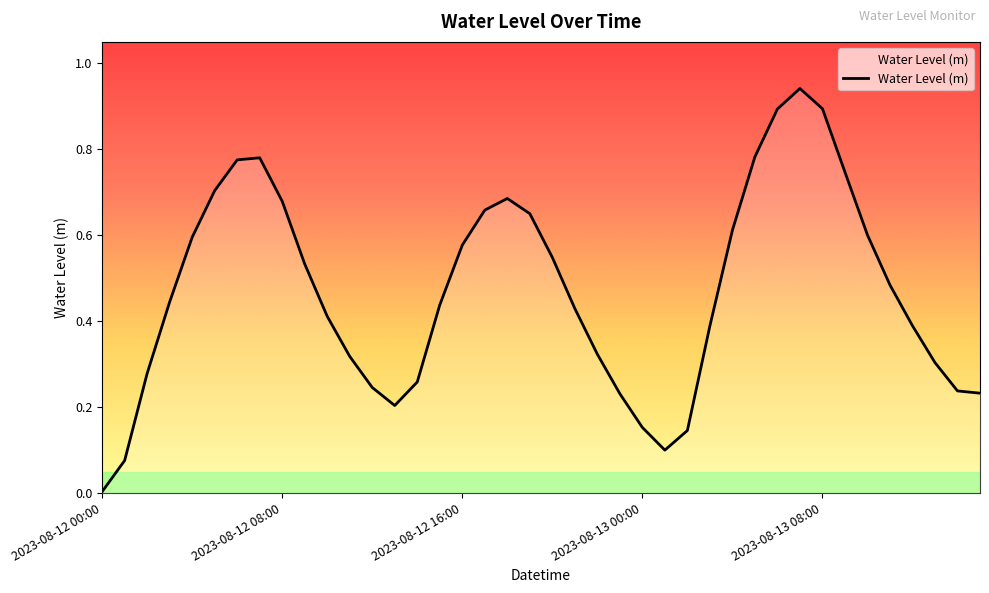

Is this an area chart (filled region under the line)?

Yes